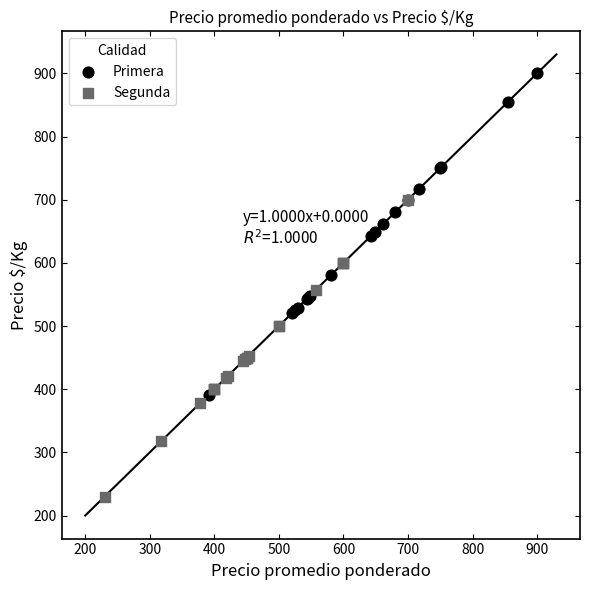

Which series has the largest Y range (max minus min)?

Primera